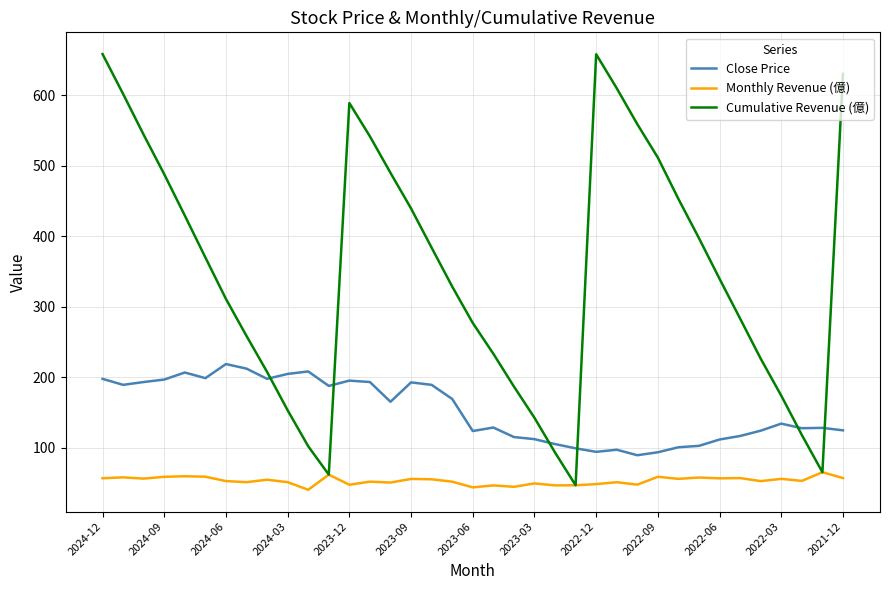

Which series has the largest range (max minus min)?

Cumulative Revenue (億)